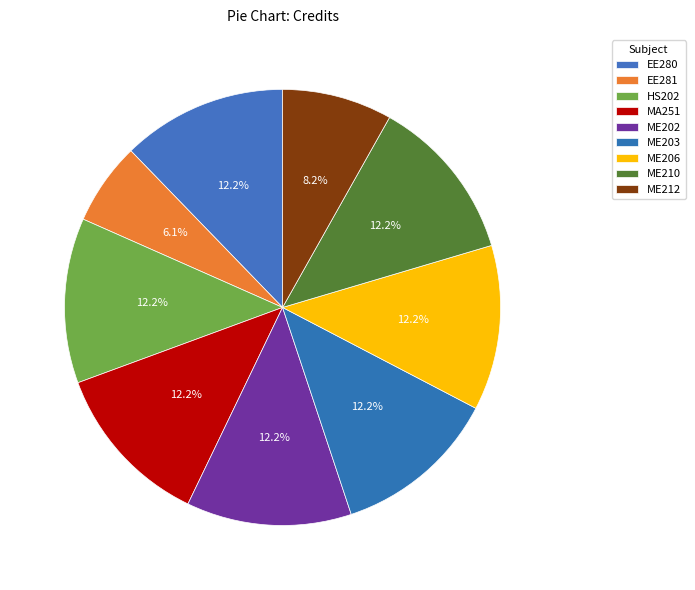

What percentage is the ME210 slice, to the nearest percent?

12%